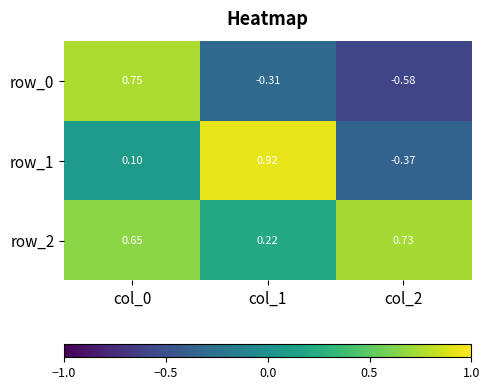

What is the spread (max minus min) of values at col_2?

1.3